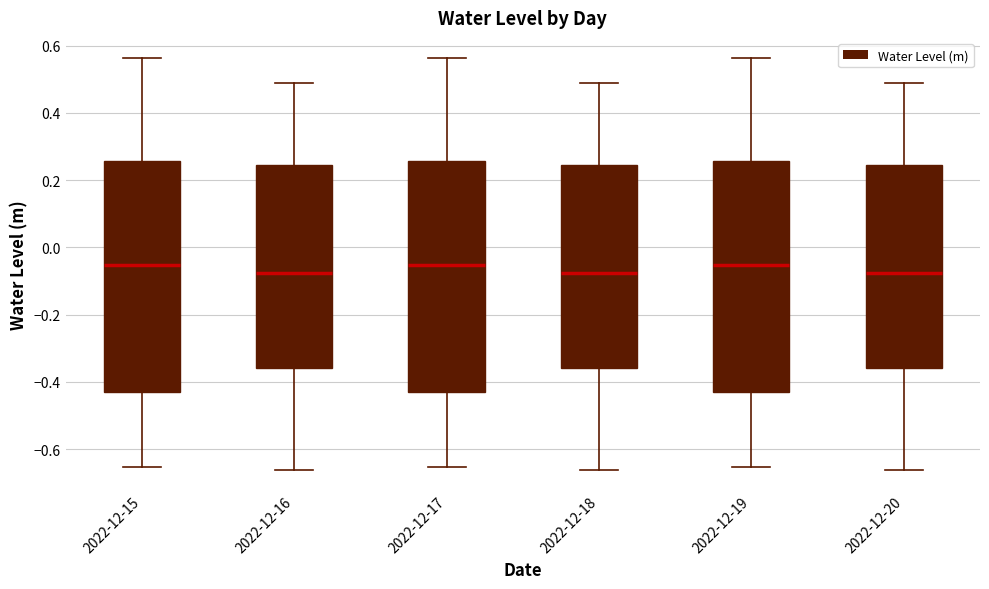

Where does the lower whisker of the box for 2022-12-15 end on the y-axis? The values are not printed on the chart, so give them approximately, as read against the axis.

-0.66